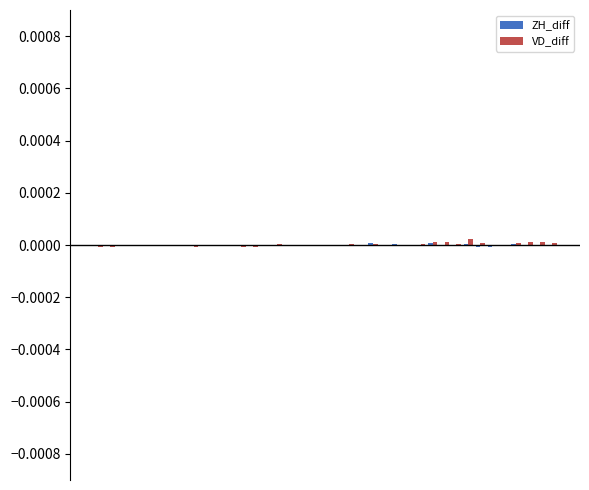

How many data points does each series have?

39